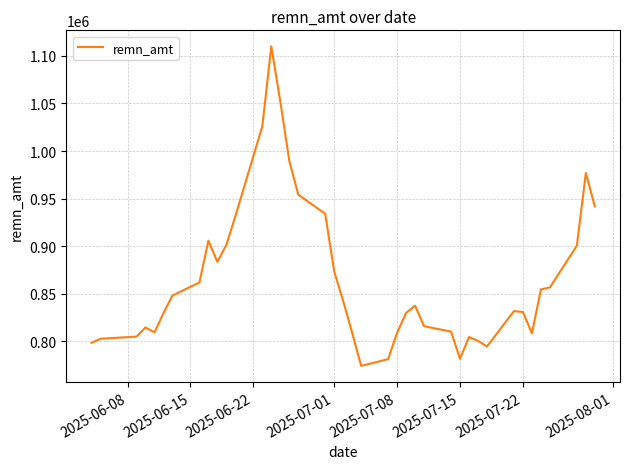

What is the smallest value displayed?

774188